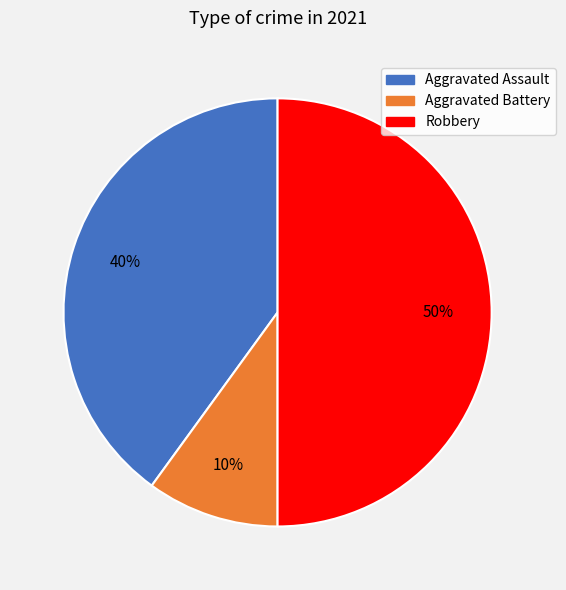

Which slice is the largest?

Robbery